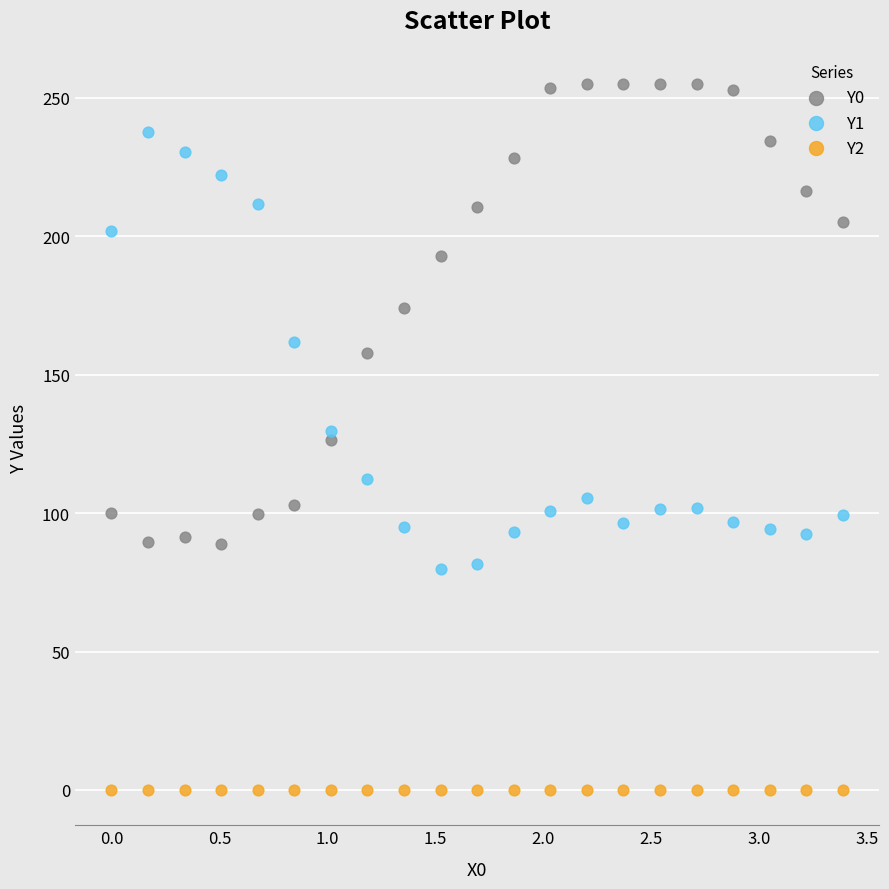

Which series reaches the minimum Y coordinate?

Y2